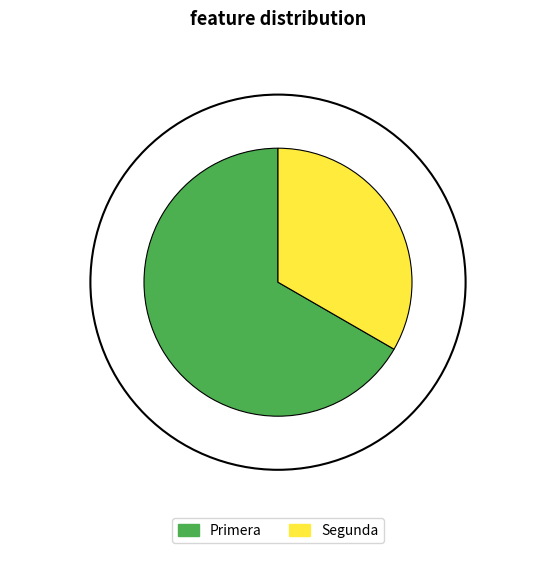

Between Primera and Segunda, which is larger?

Primera